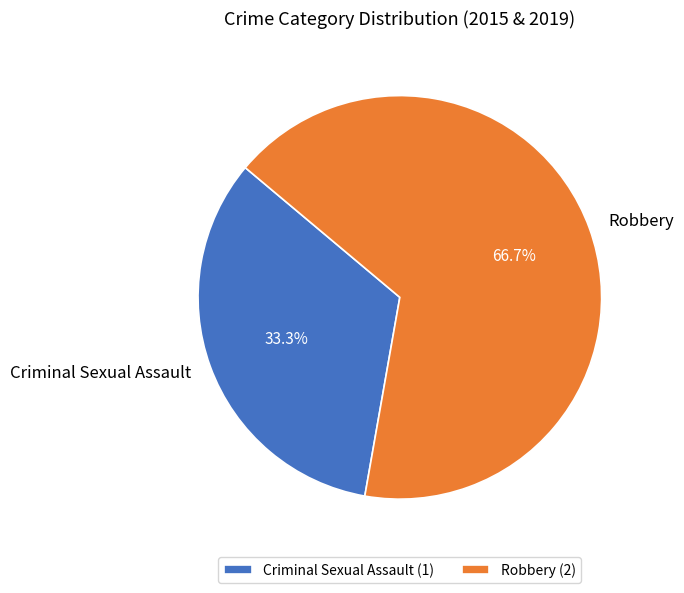

Count the number of slices in the pie.

2